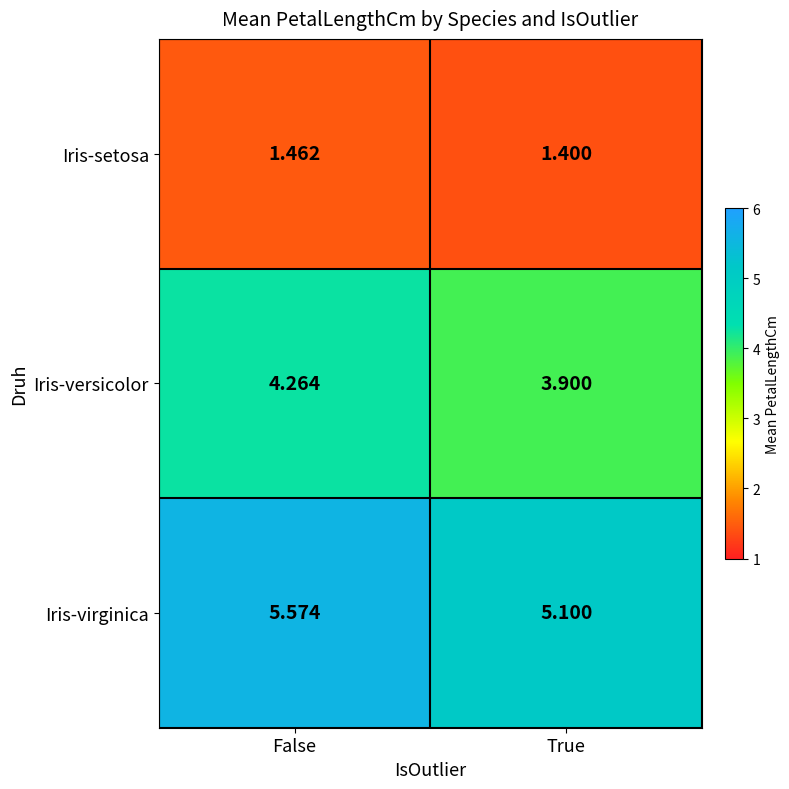

At how many categories does at least one series exceed 4?

2